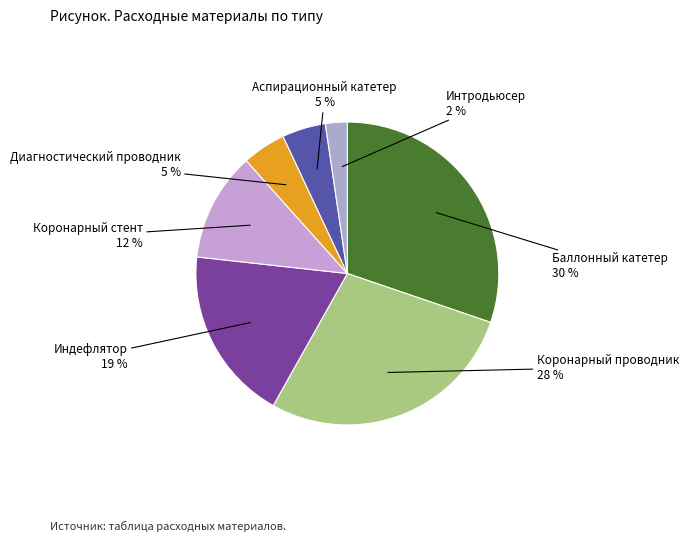

What is the largest slice in the pie chart?

Баллонный катетер